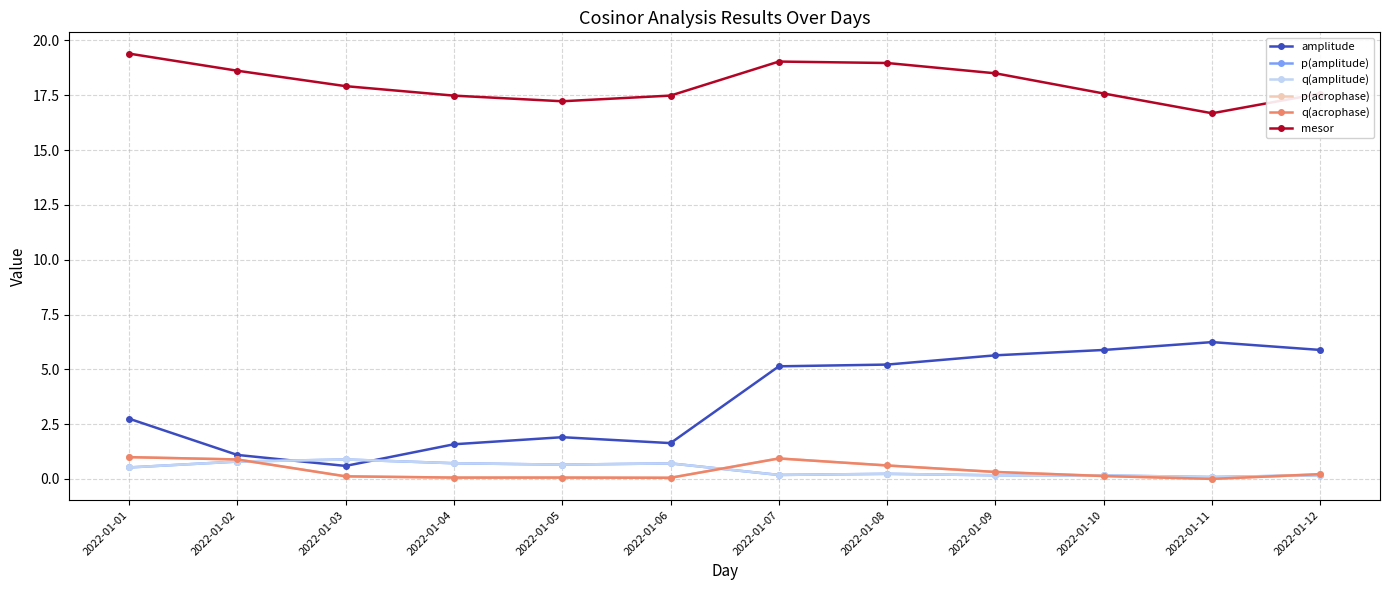

What is the value of the p(acrophase) point at the 6th from the left?

0.1